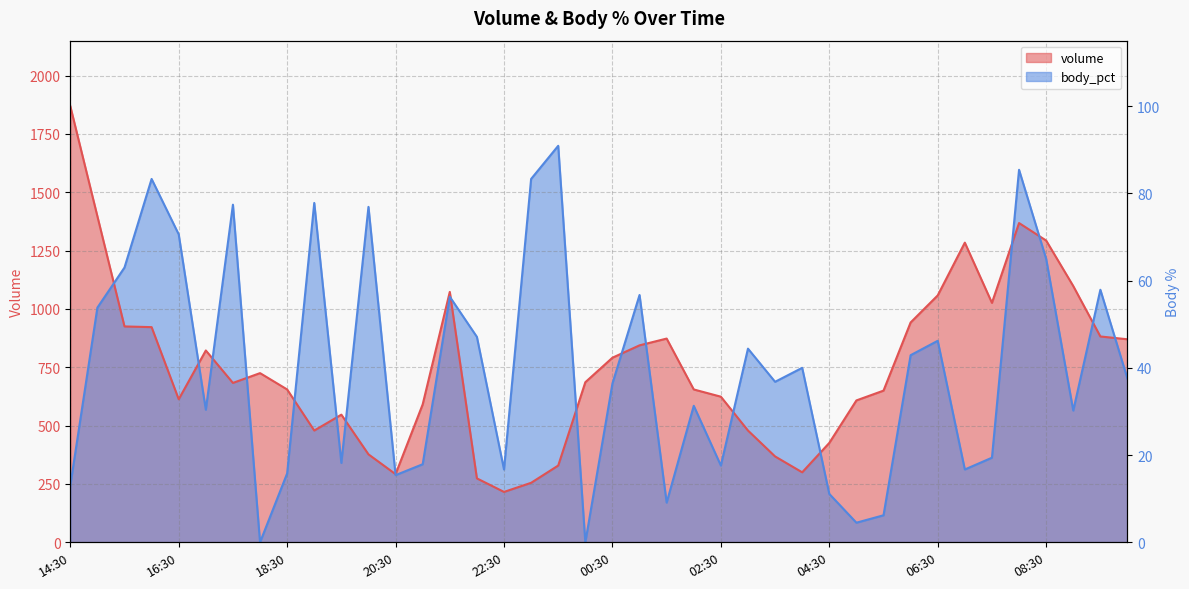

The body_pct series shows 863.5 at 06:30. True or false?

True